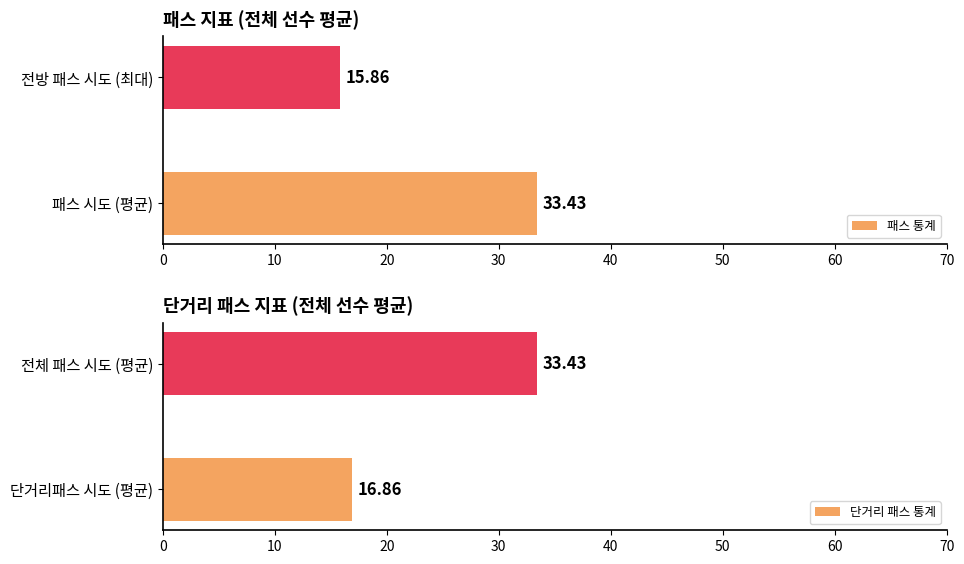

At which label does 패스 통계 reach its peak?

패스 시도 (평균)